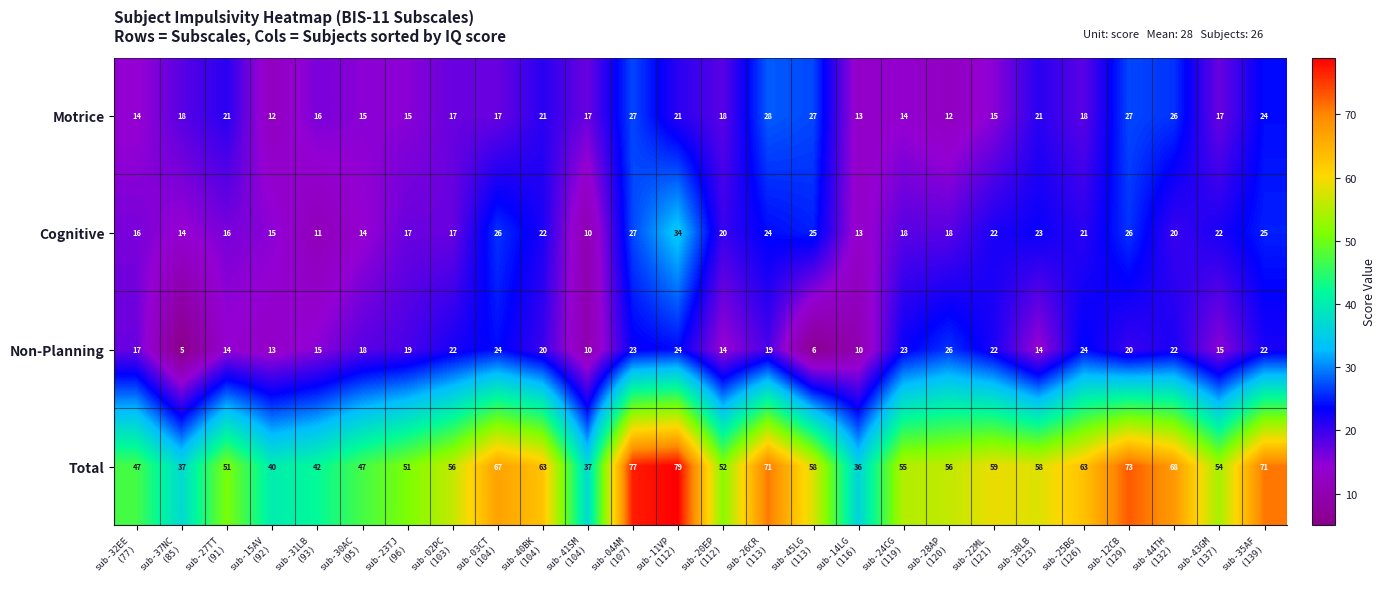

Which series has the largest total across all categories?

Total